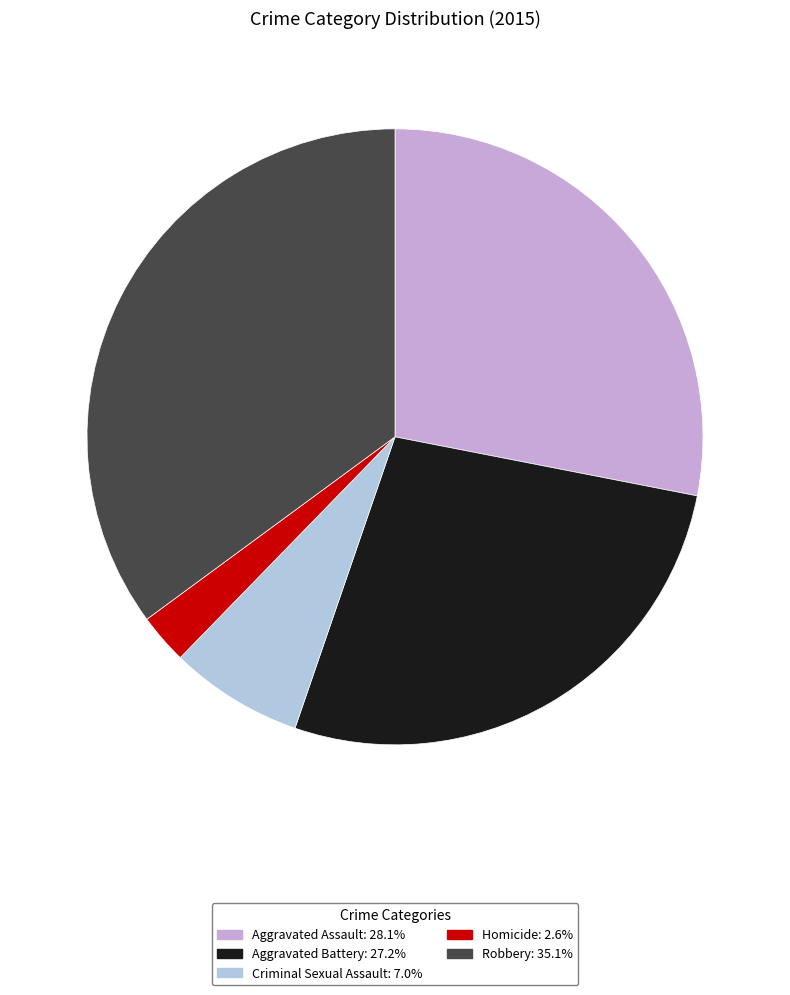

Rank the categories by value from highest to lowest.

Robbery, Aggravated Assault, Aggravated Battery, Criminal Sexual Assault, Homicide